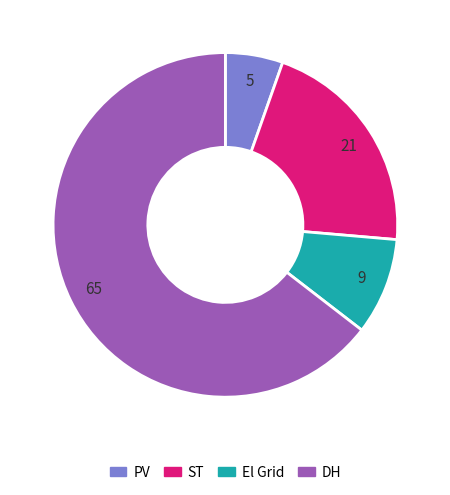

Which category has the biggest portion of the pie?

DH